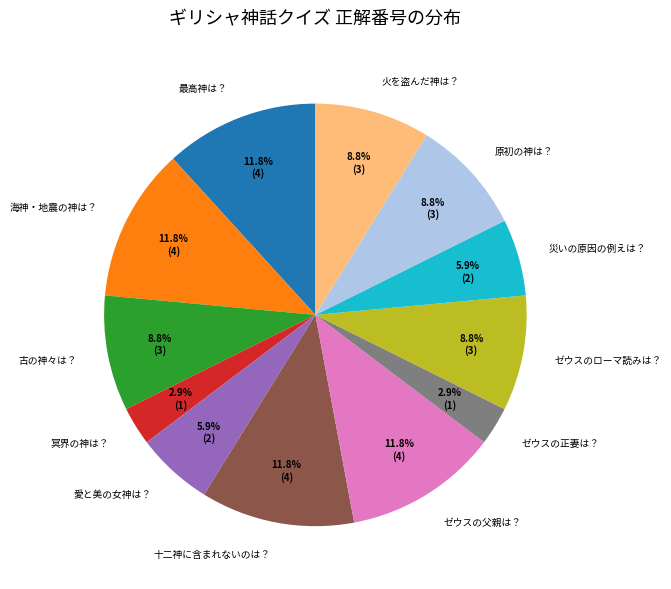

To the nearest percent, what portion does 冥界の神は？ represent?

3%